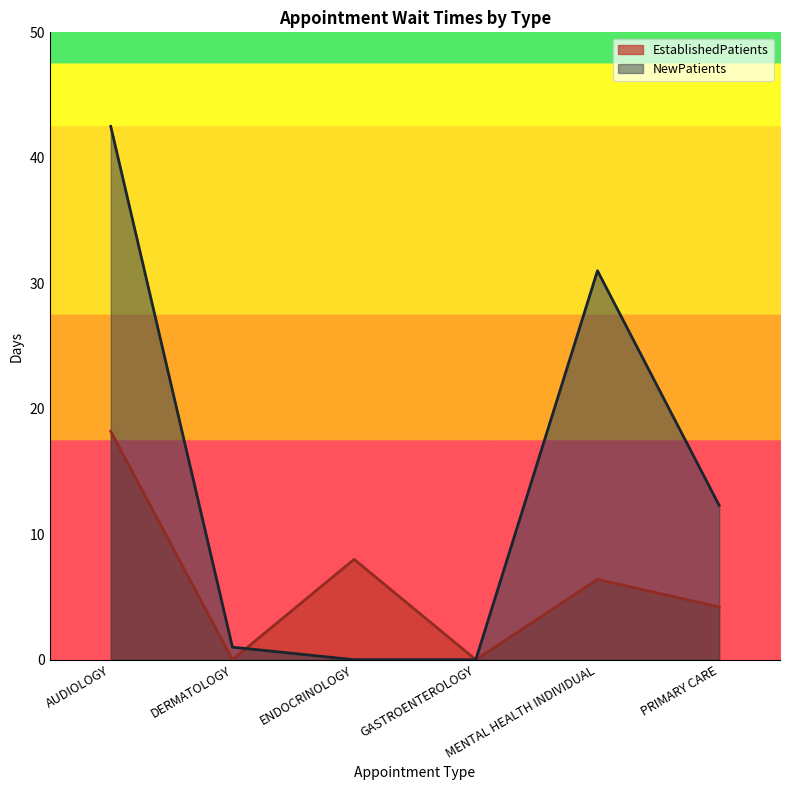

Rank the series at PRIMARY CARE from lowest to highest value.

EstablishedPatients, NewPatients